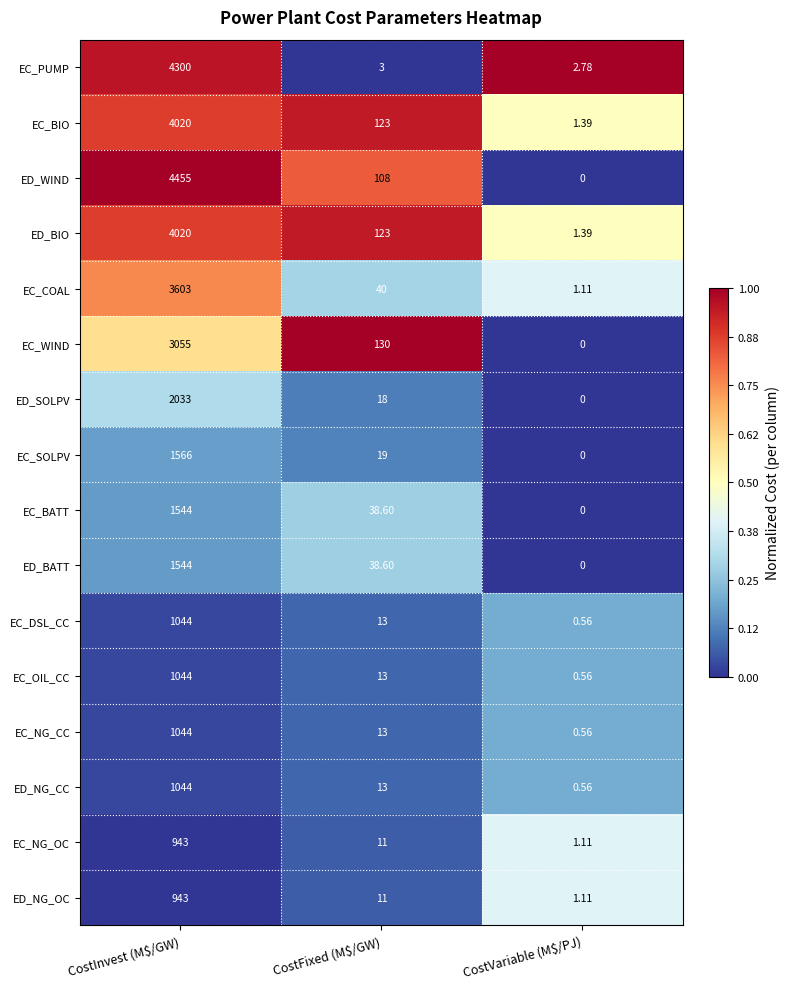

Which category has the lowest value across all series?

CostVariable (M$/PJ)